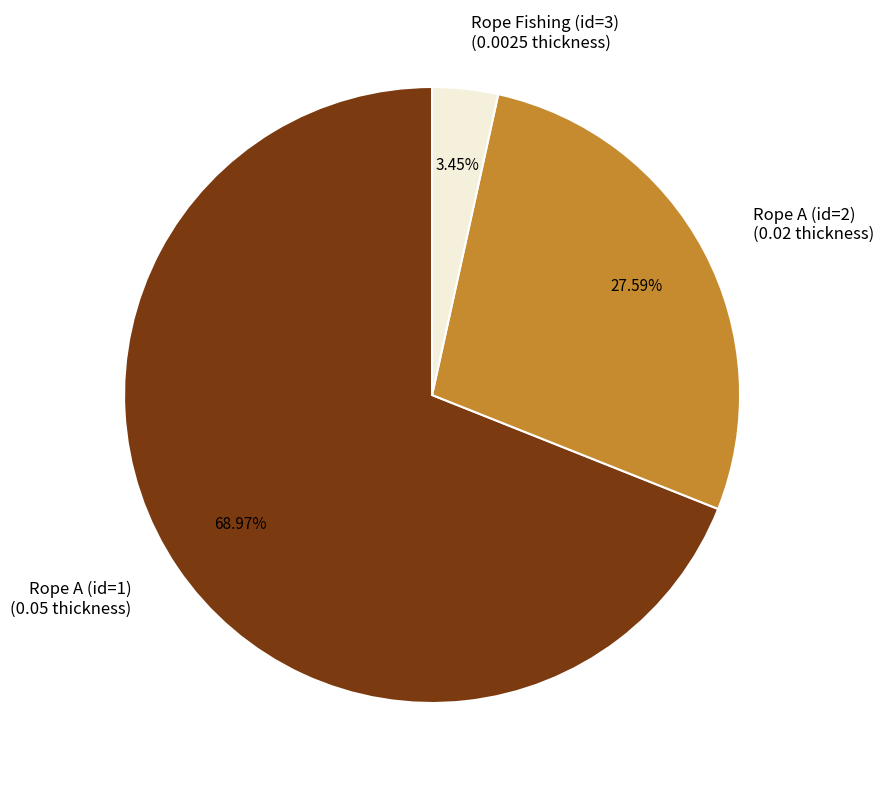

Do Rope A (id=2) and Rope Fishing (id=3) together represent more than half of the pie?

No